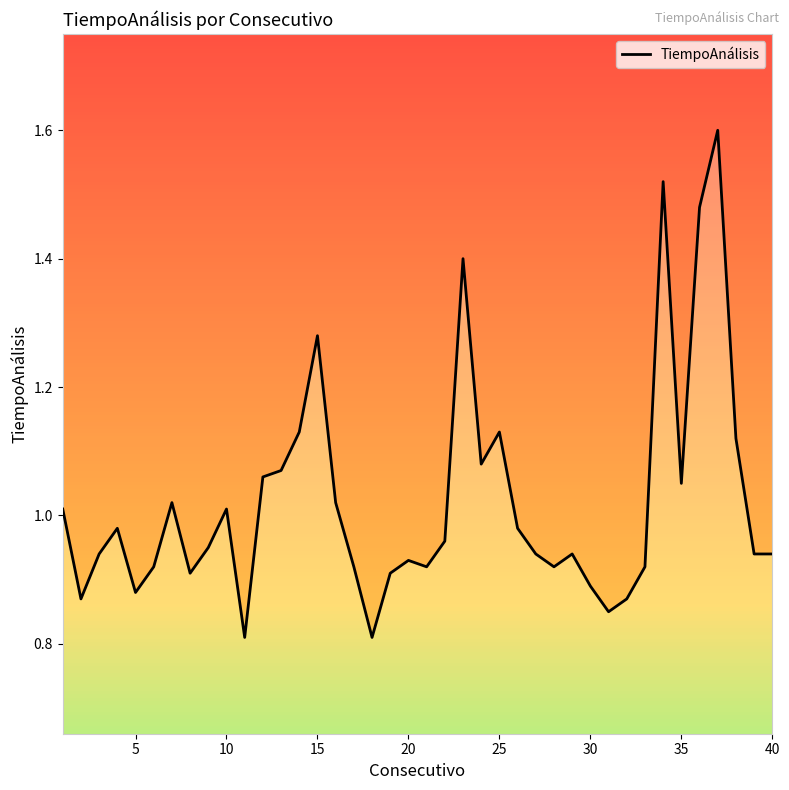

How many lines are shown in the chart?

1